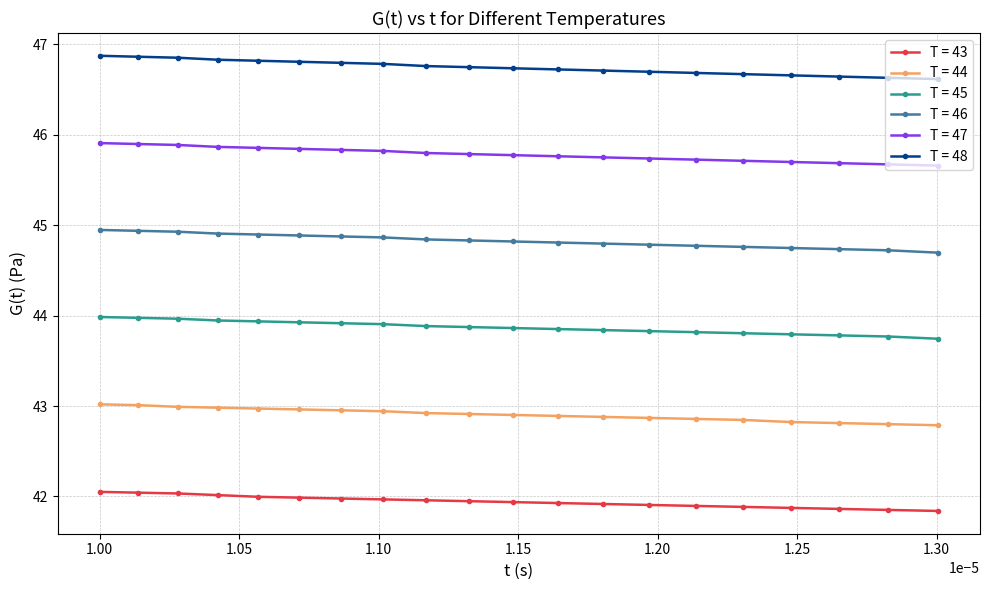

What is the minimum value for T = 47?

45.7